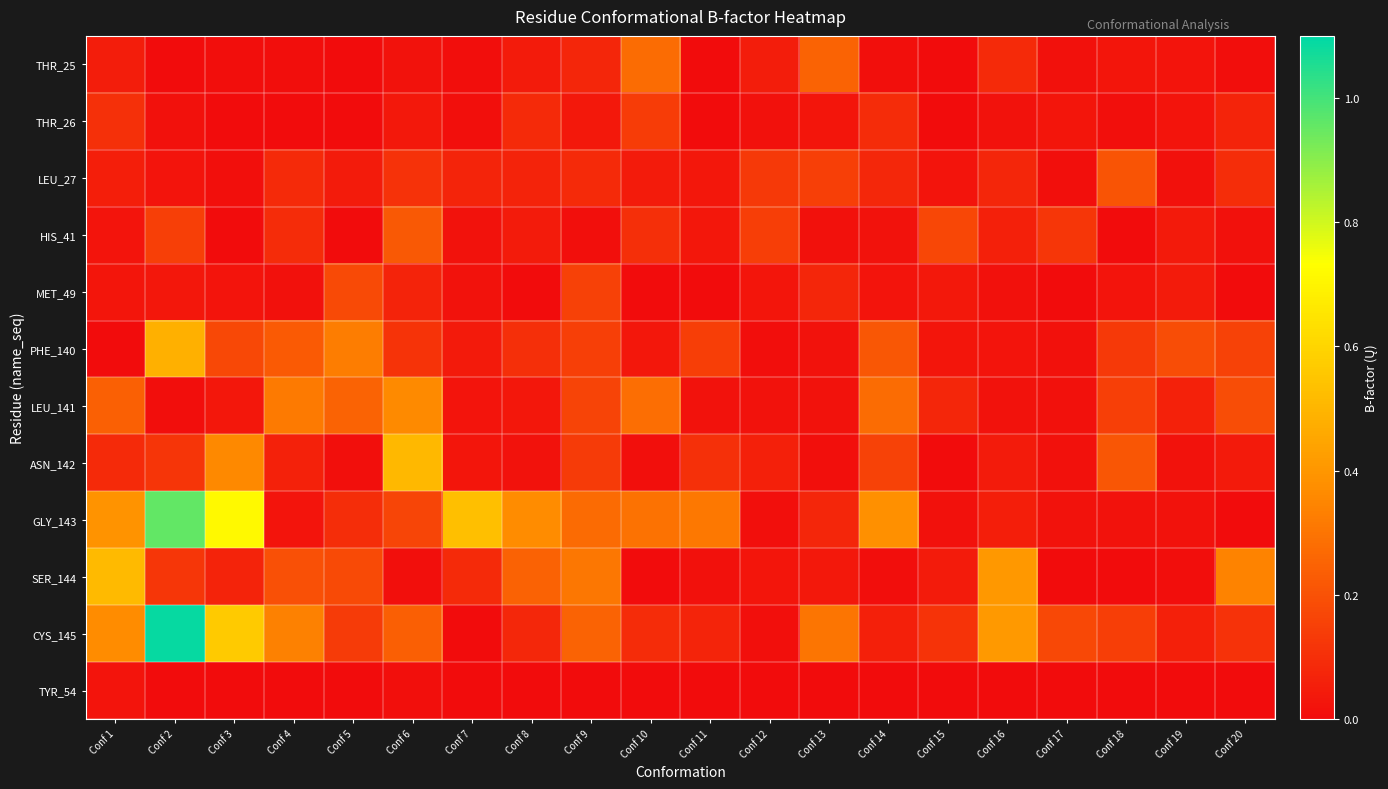

What is the spread (max minus min) of values at Conf 2?

1.1